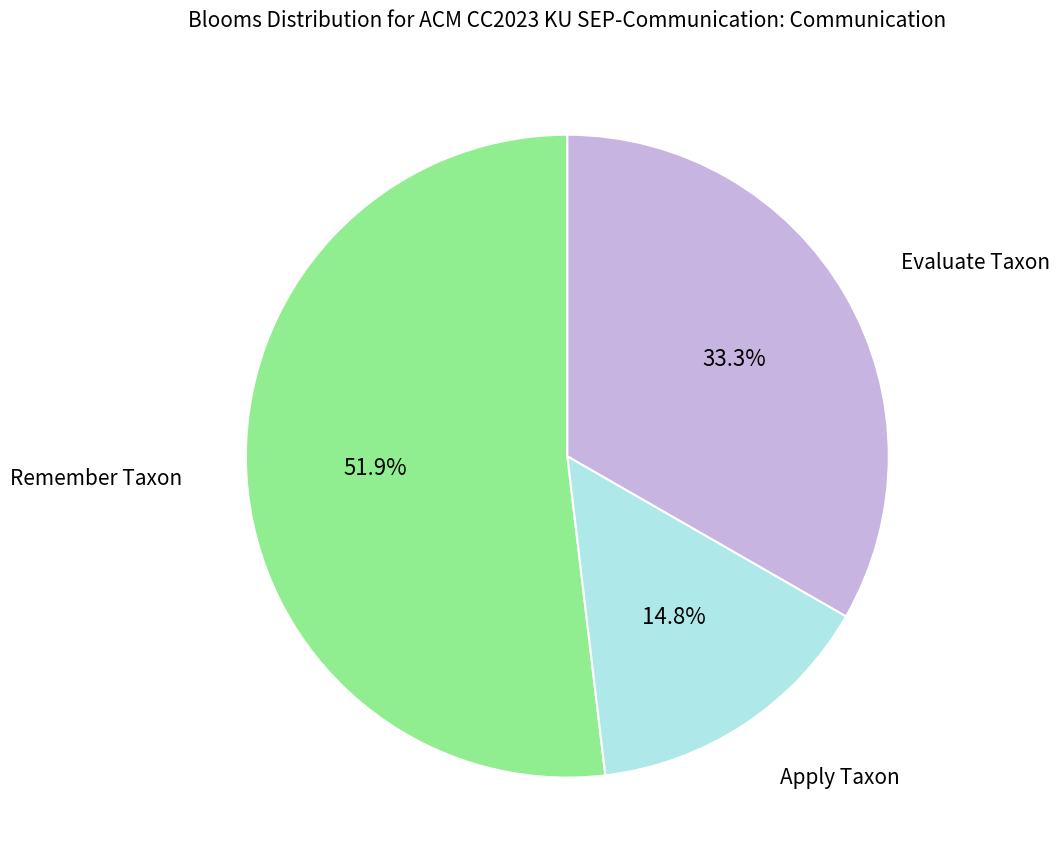

Is there a majority slice in this chart?

Yes